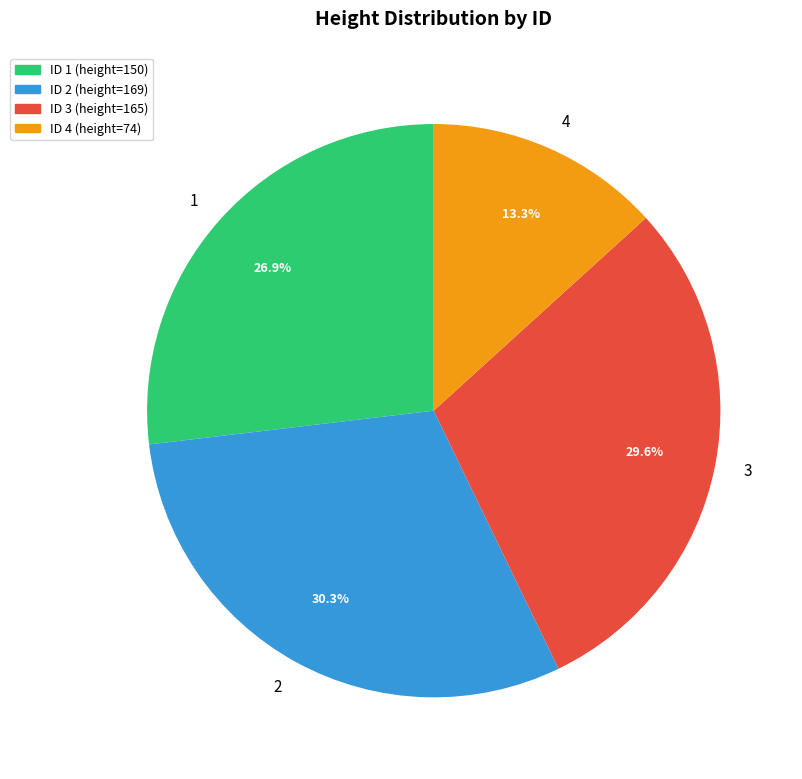

The 4 slice represents 25% of the pie. True or false?

False